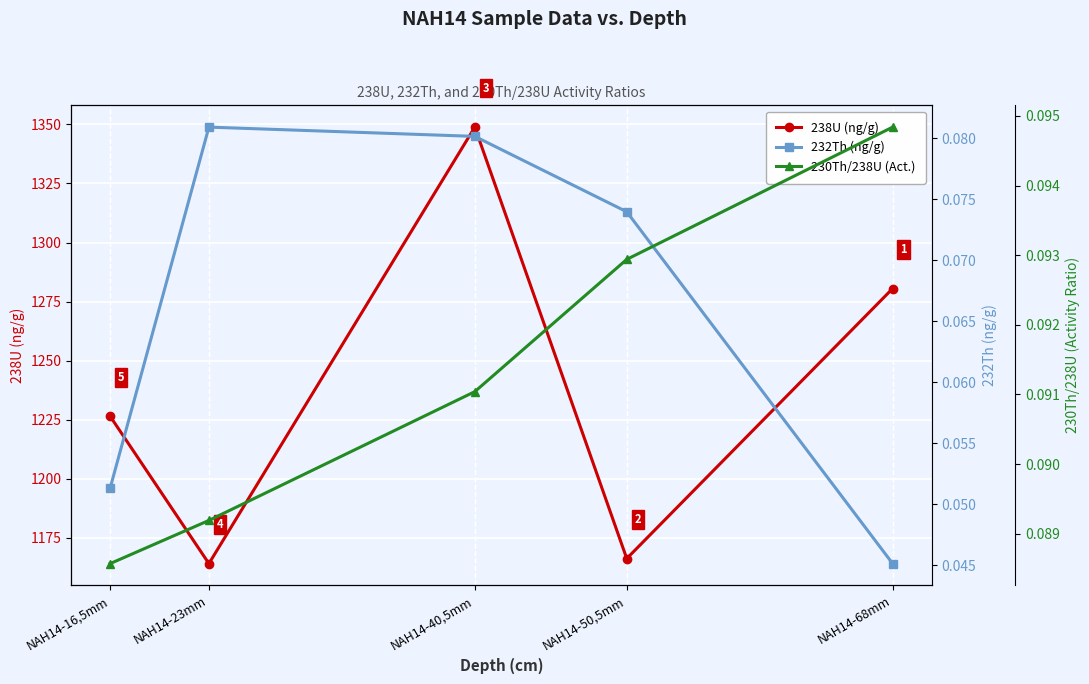

Rank the series by their maximum value, from lowest to highest.

232Th (ng/g), 230Th/238U (Act.), 238U (ng/g)